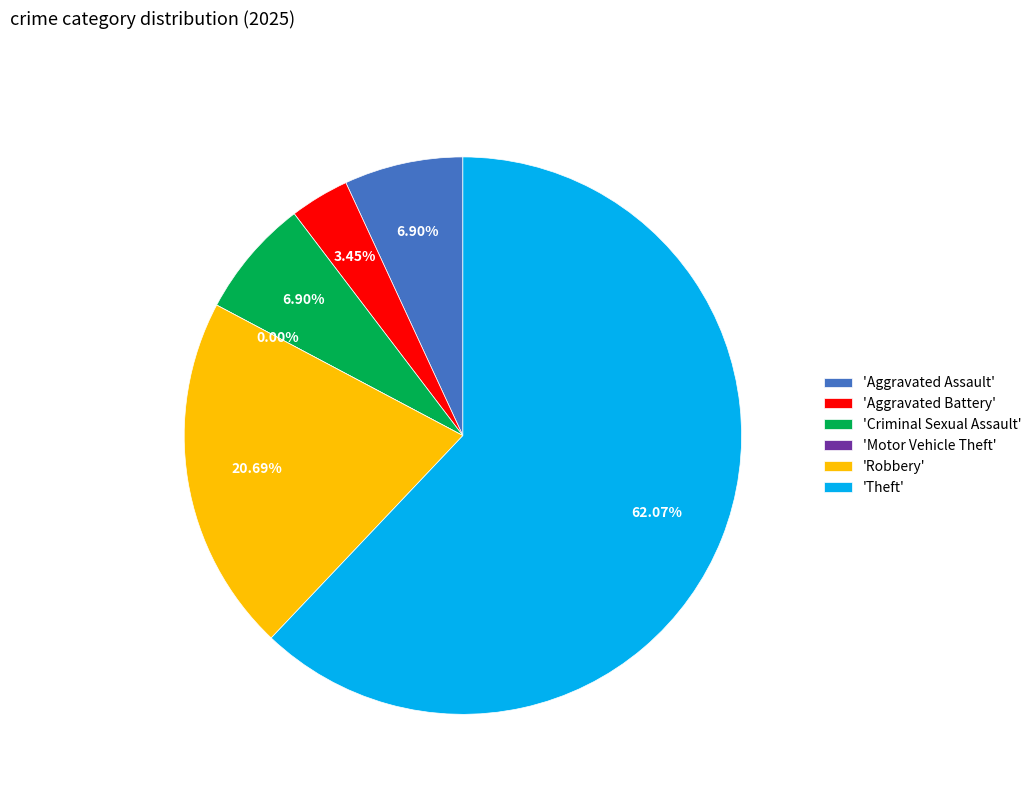

What is the ratio of the value at Theft to the value at Robbery?

3.0